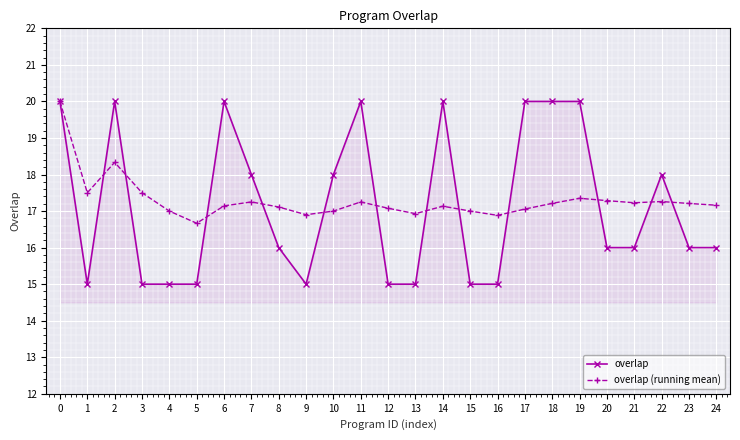

Is the value of overlap (running mean) at 10 greater than the value of overlap at 20?

Yes